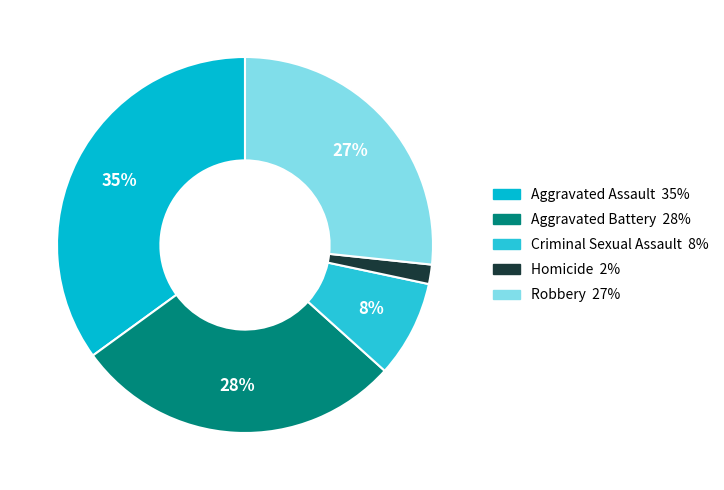

How many slices are in this pie chart?

5